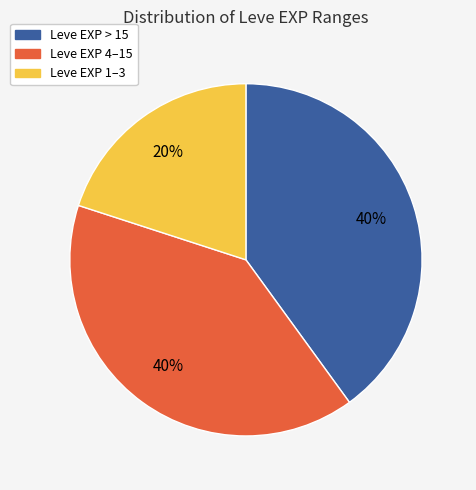

To the nearest percent, what is the difference between the largest and smallest slice percentages?

20%